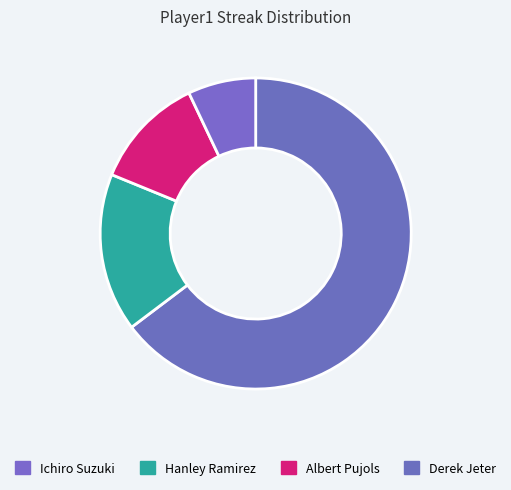

Which category has the biggest portion of the pie?

Ichiro Suzuki